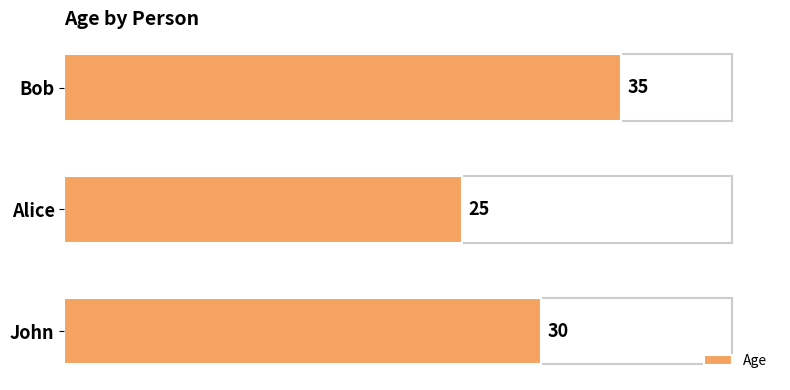

Is it true that the value at Bob is 35?

True